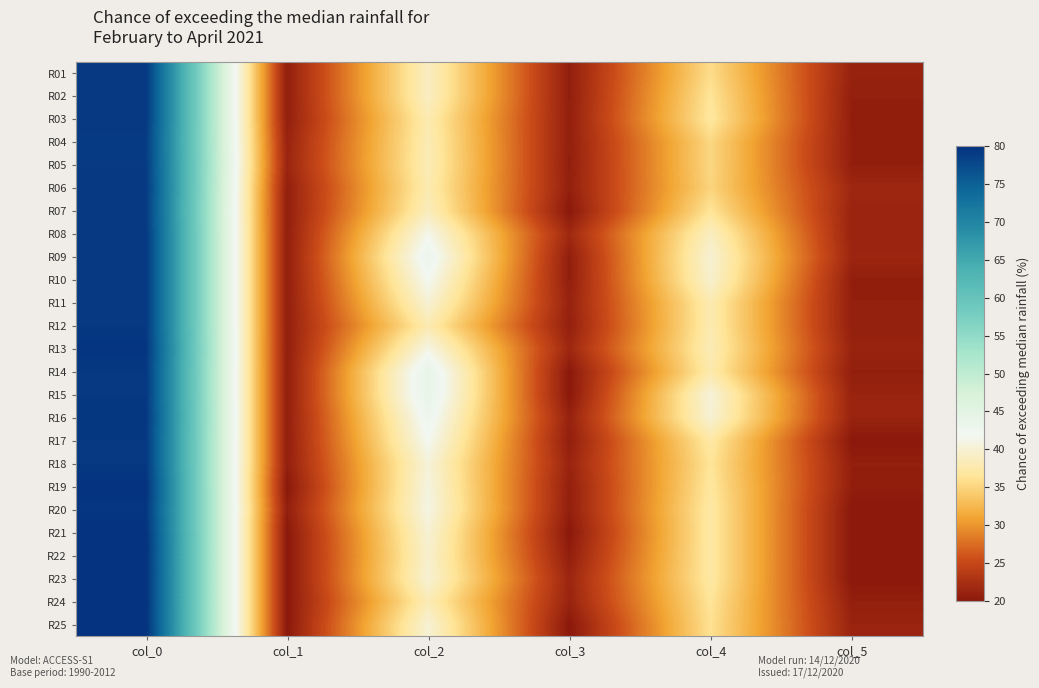

Which has a higher value, col_5 or col_3?

col_5